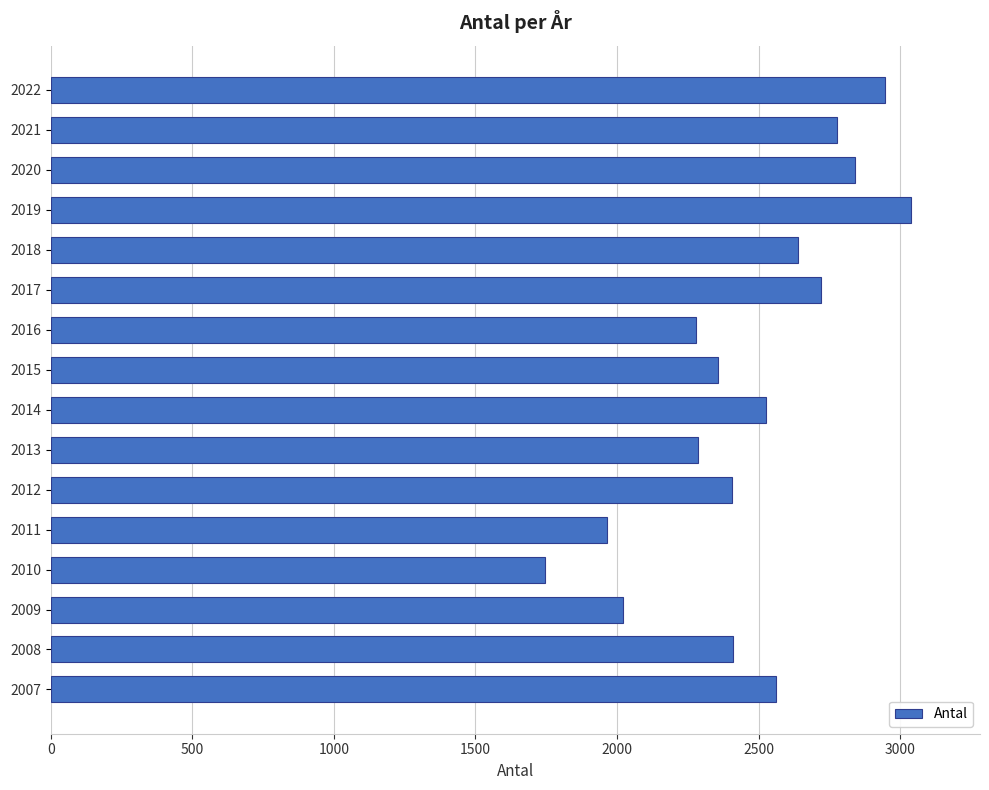

What is the maximum value shown in the chart?

3039